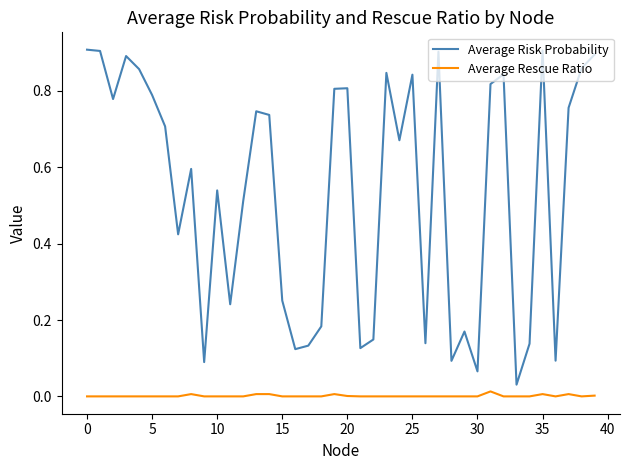

How many categories are shown in the chart?

40